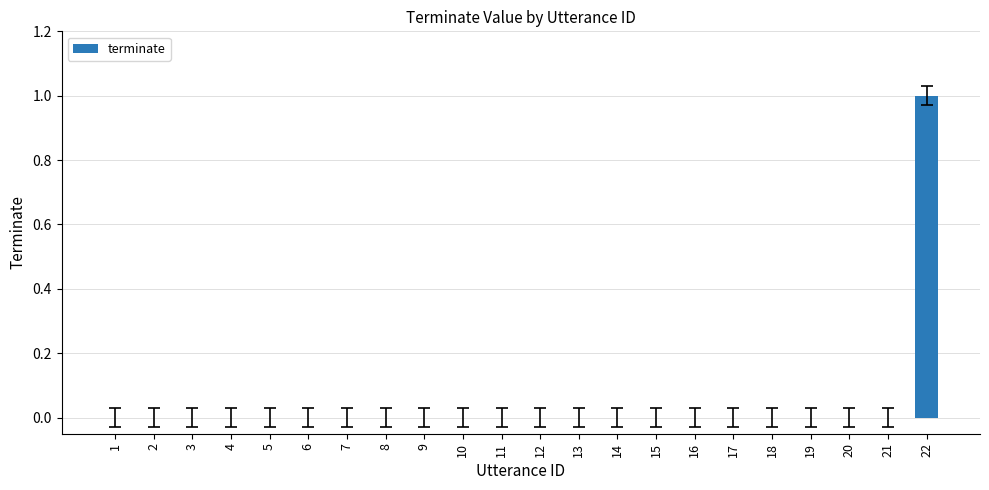

At which category does the chart reach its peak across all series?

22